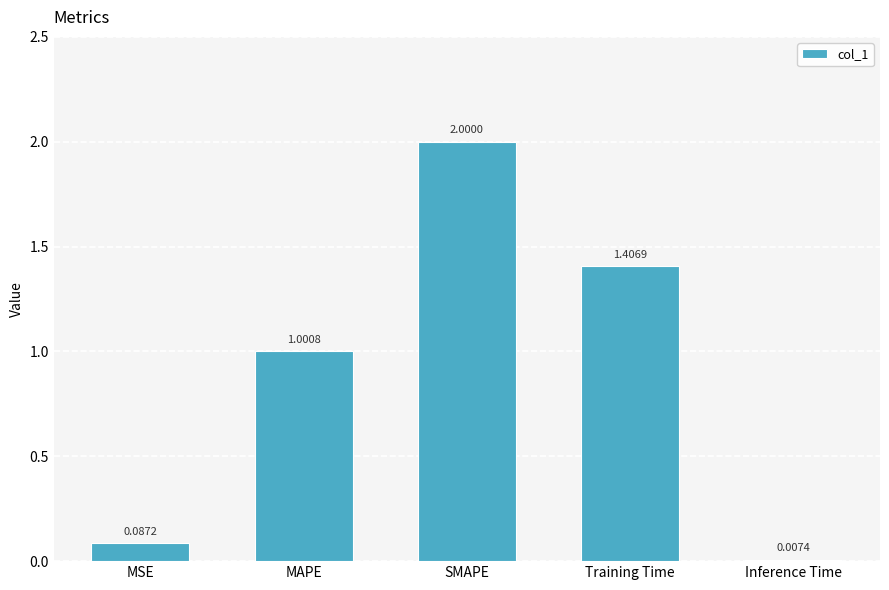

Where does the data first go above 1?

MAPE